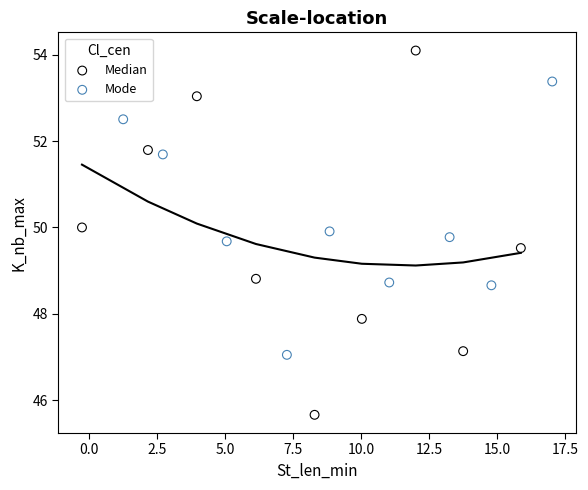

Which series reaches the minimum Y coordinate?

Median